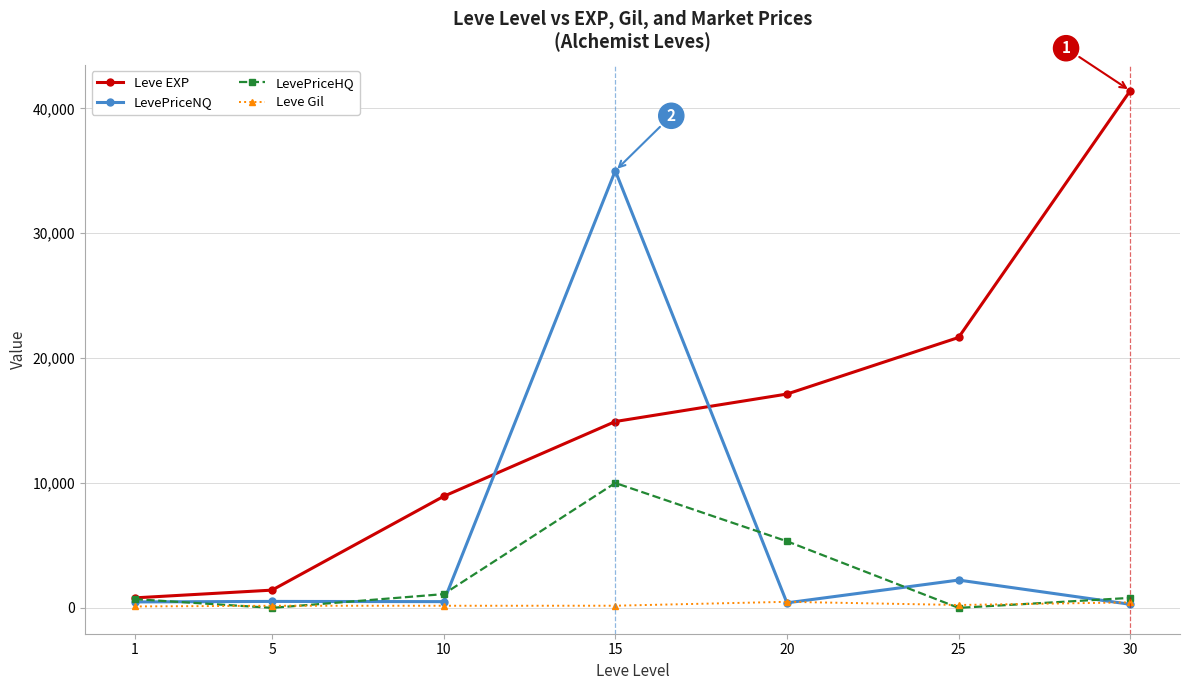

Which series has the largest range (max minus min)?

Leve EXP